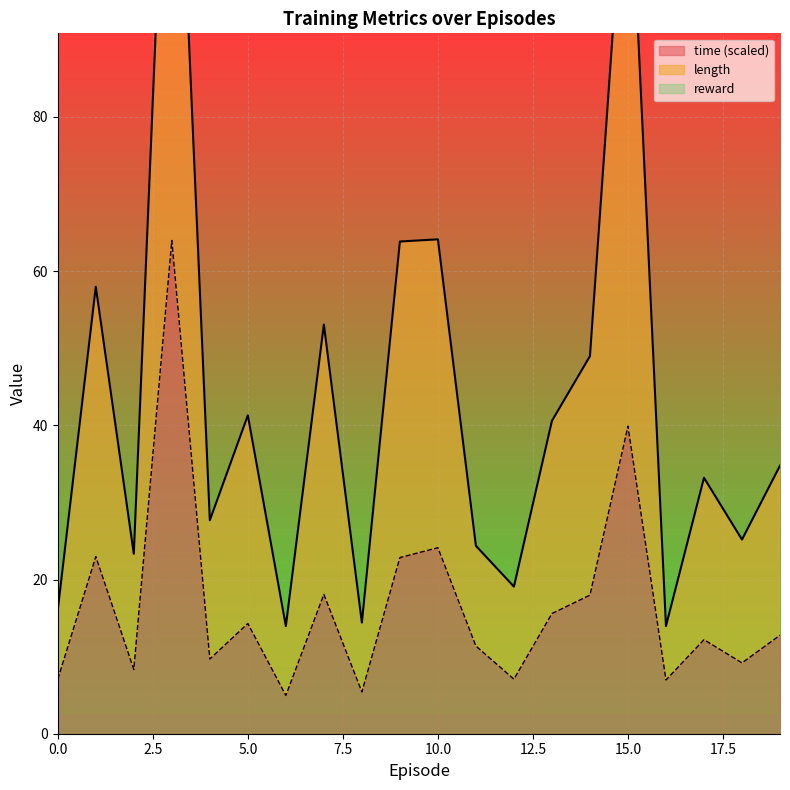

At which label is time (scaled) closest to 34?

15.0